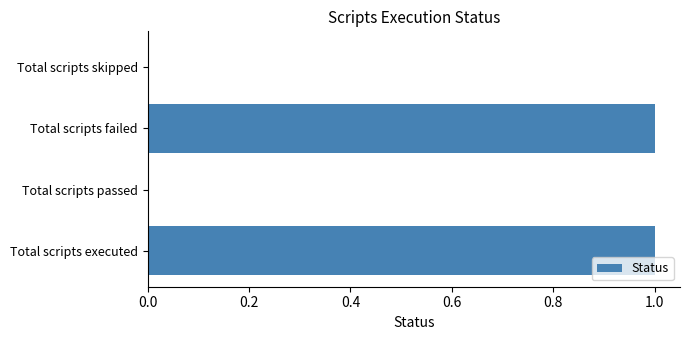

Is it true that the value at Total scripts executed is 1?

True